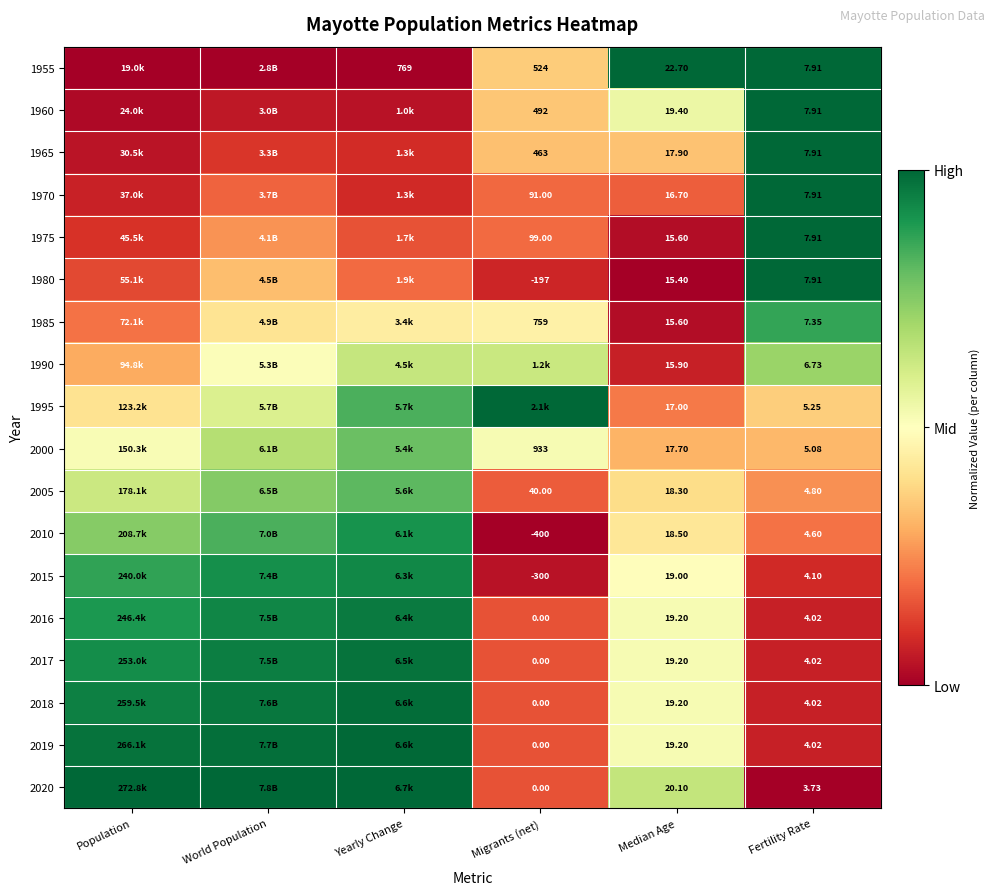

What is the maximum value shown in the chart?

1.0